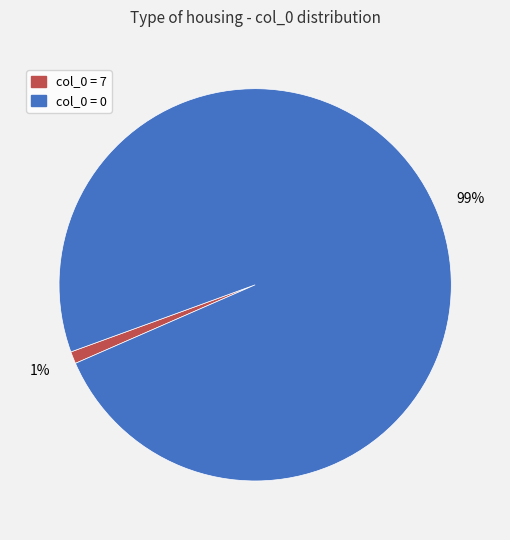

To the nearest percent, what is the combined percentage of col_0 = 7 and col_0 = 0?

100%